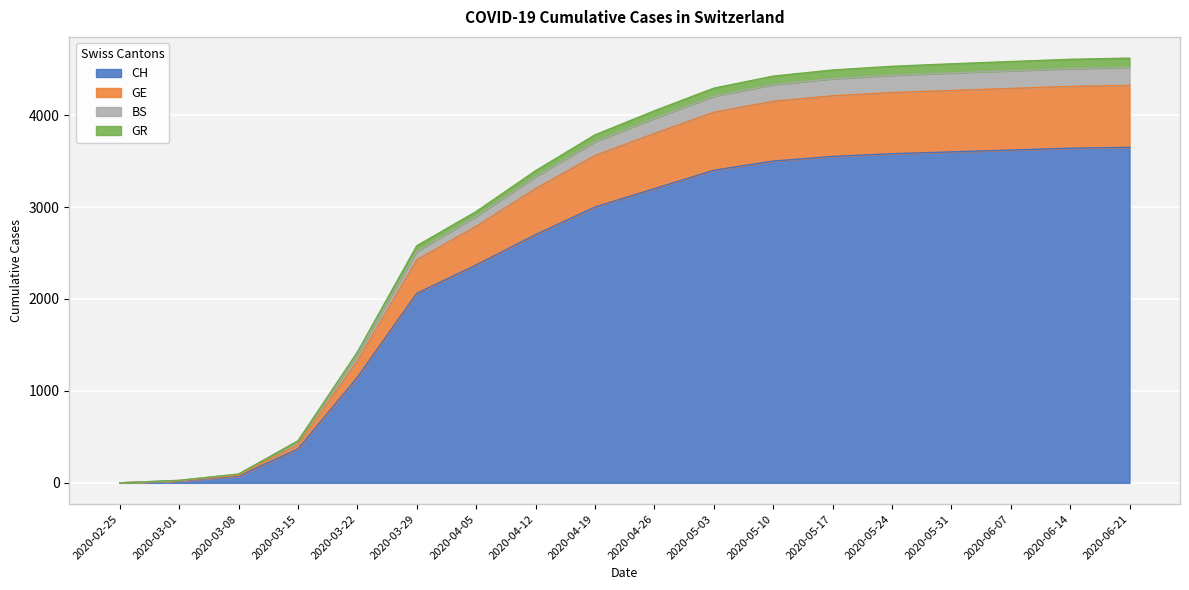

What is the value of the BS point at the 6th from the left?

2516